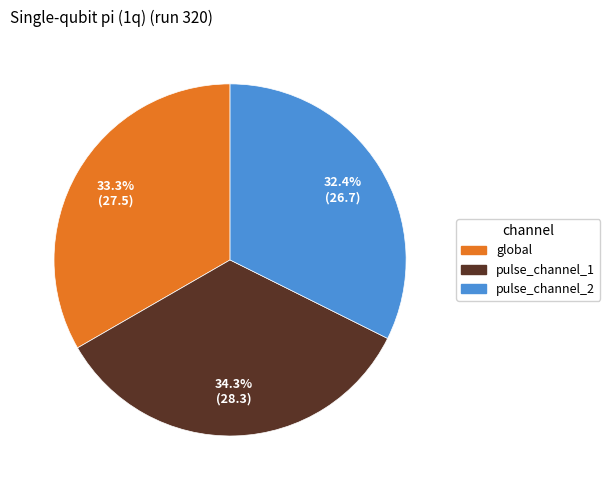

Rank the categories by value from lowest to highest.

pulse_channel_2, global, pulse_channel_1